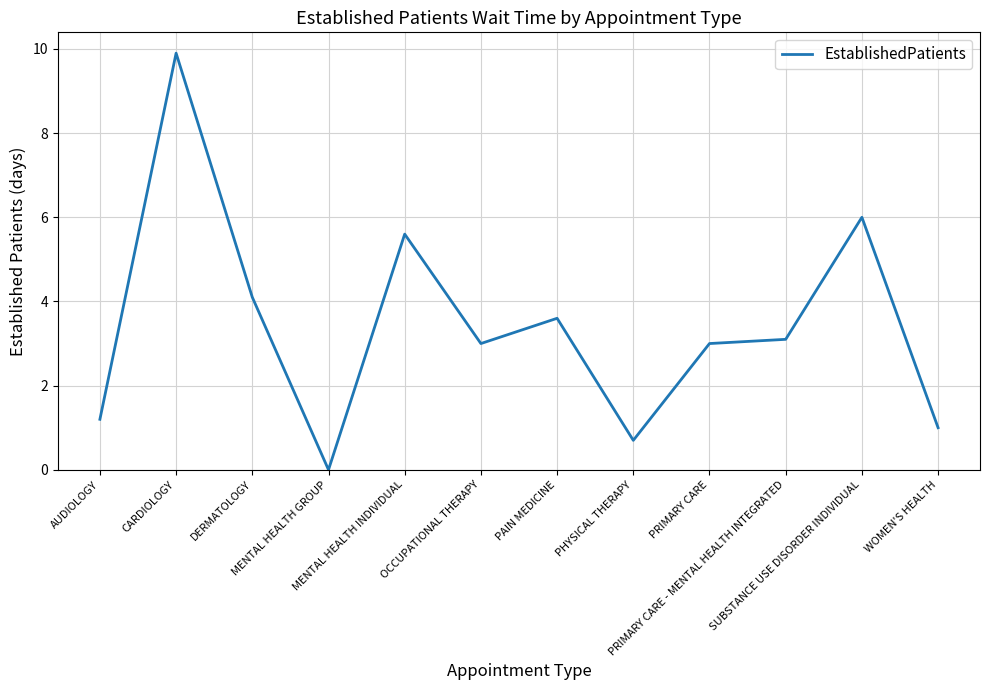

What is the sum of all values?

41.2